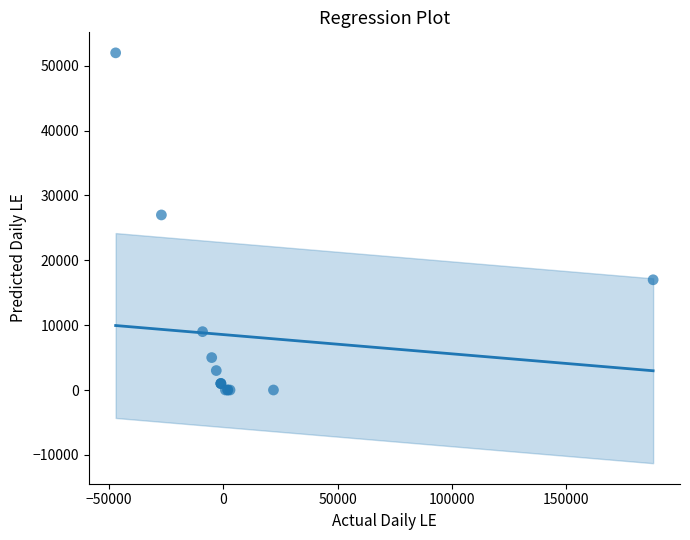

What Y value in the scatter plot is closest to 26000?

27000